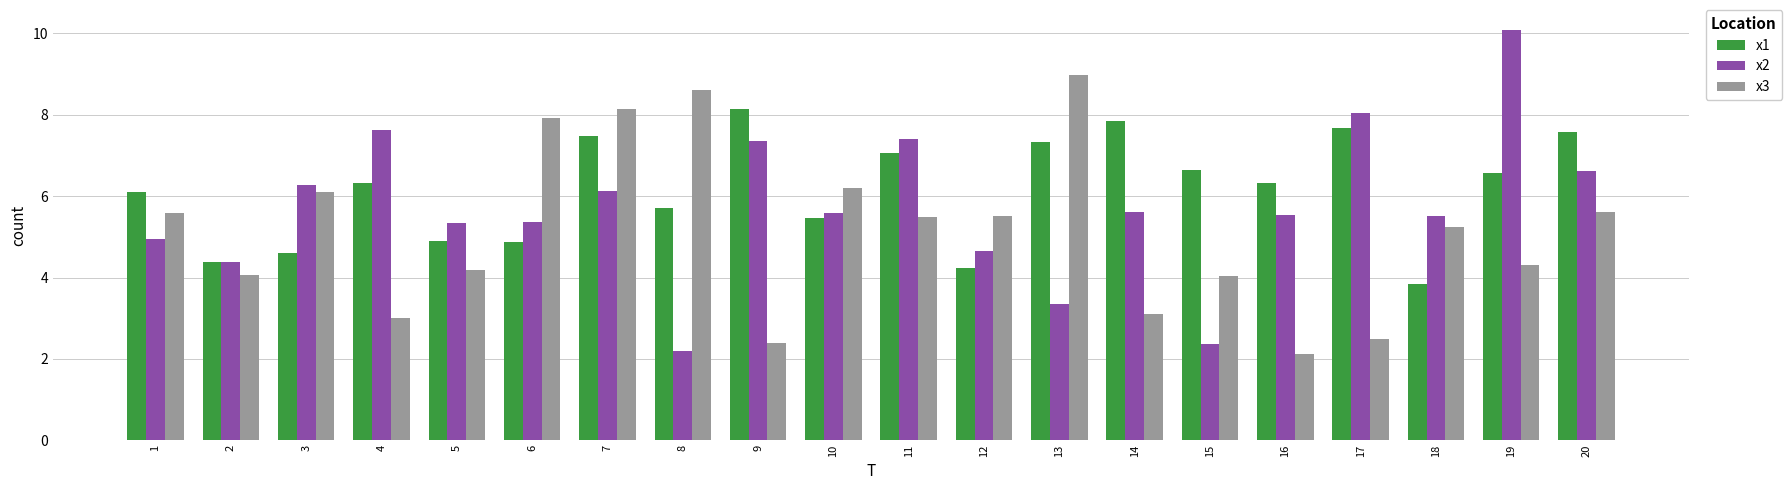

What are all the series names shown in the legend?

x1, x2, x3